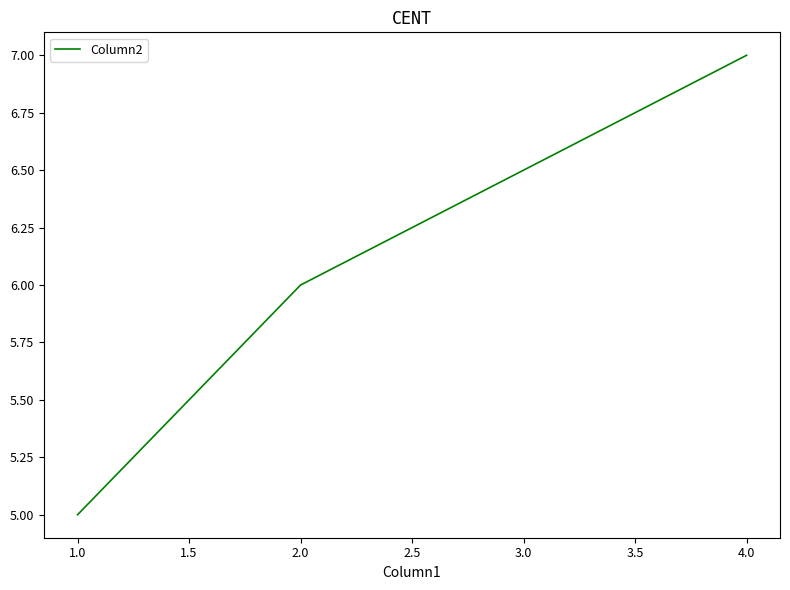

What position from the left is 4.0?

3